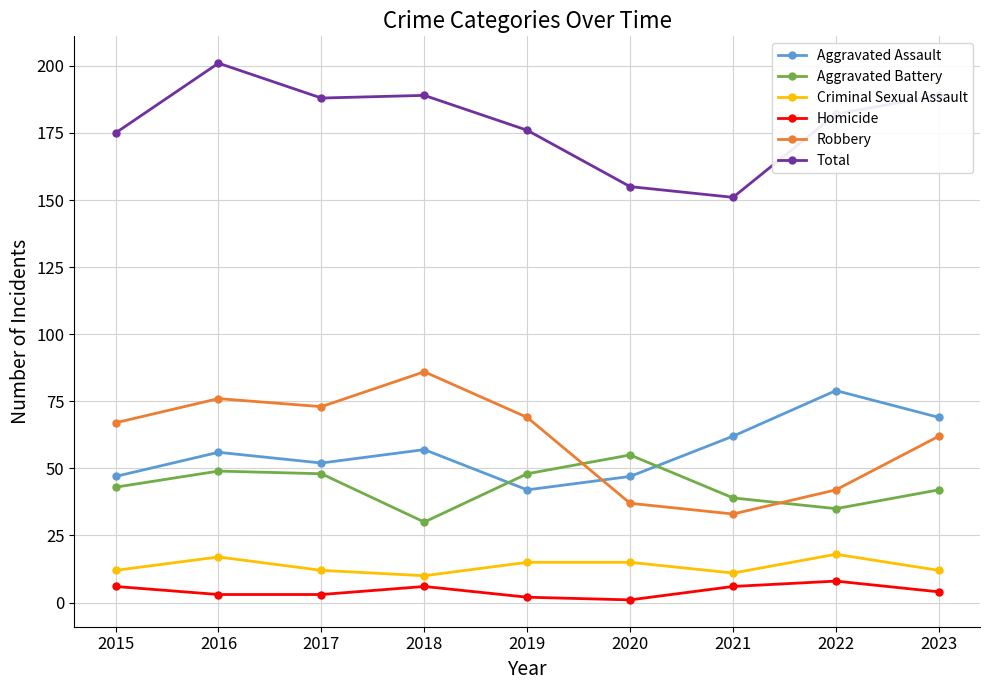

What is the difference between the maximum and minimum values in the Robbery series?

53